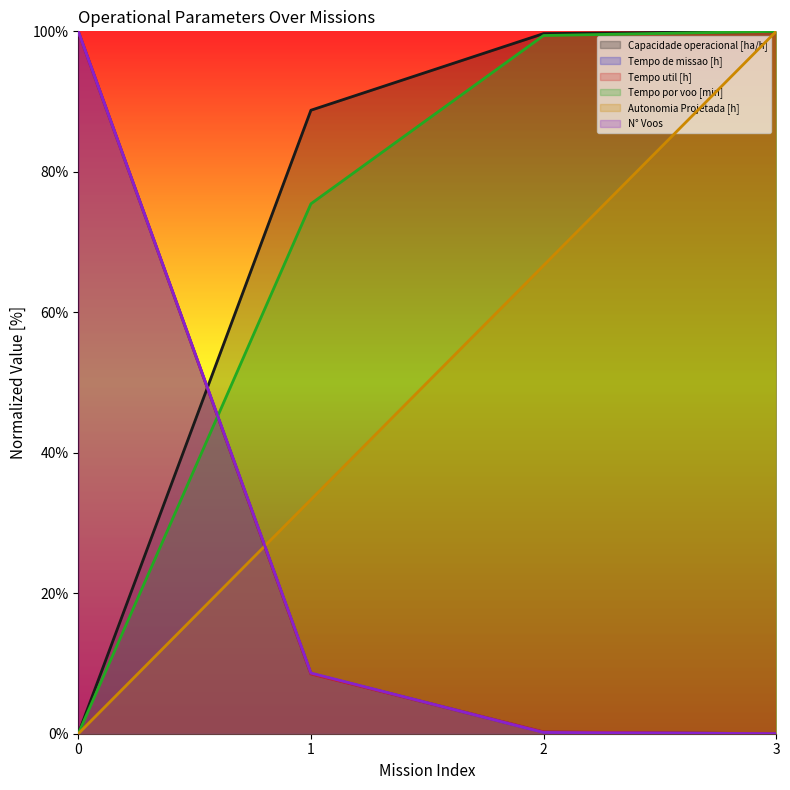

After their last crossing, which series has the higher values: Autonomia Projetada [h] or Tempo de missao [h]?

Autonomia Projetada [h]